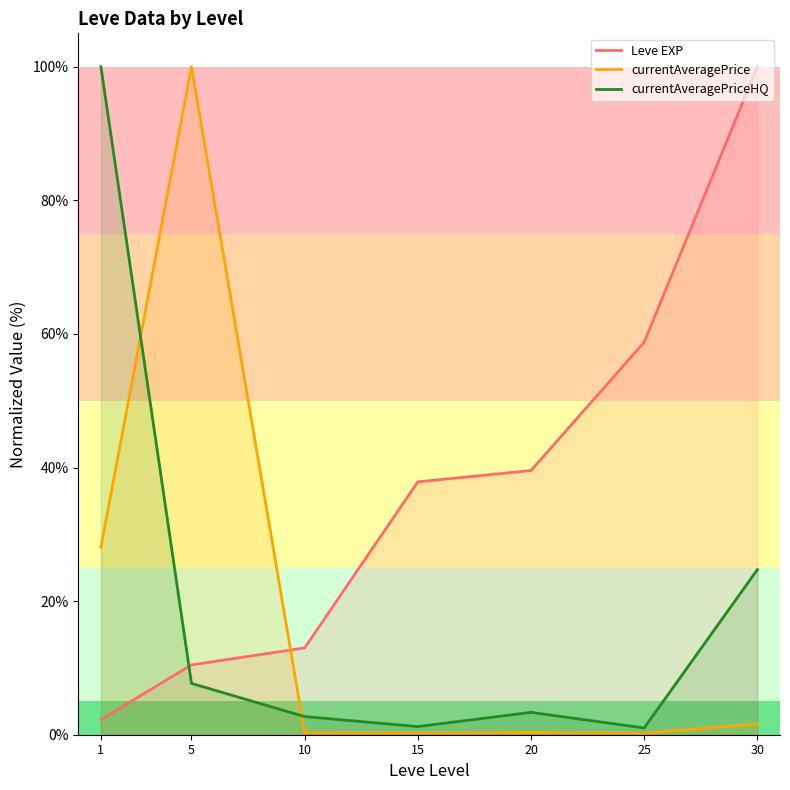

The currentAveragePriceHQ series shows 2.7 at 10. True or false?

True